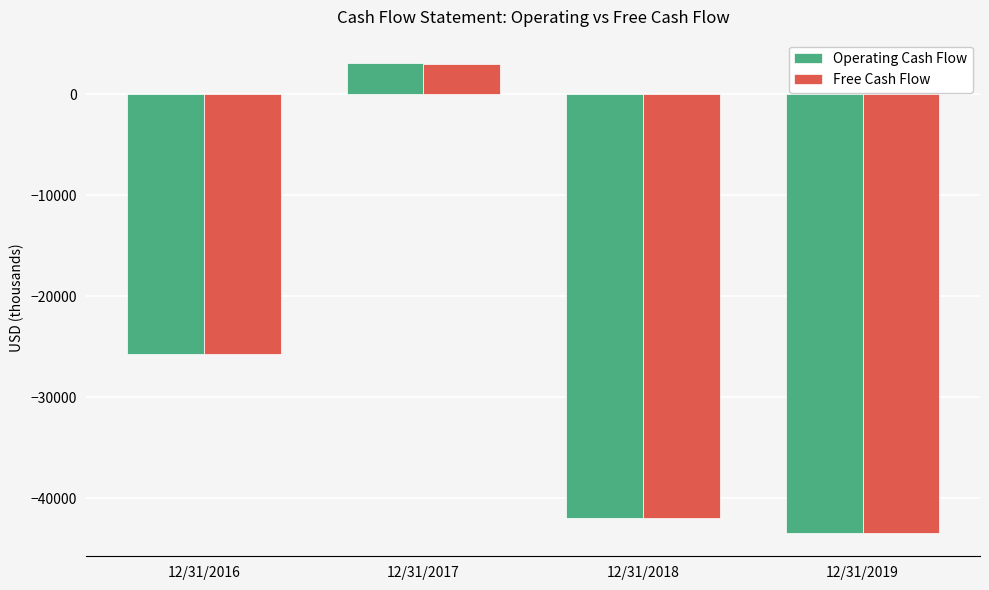

Which series has the largest range (max minus min)?

Operating Cash Flow